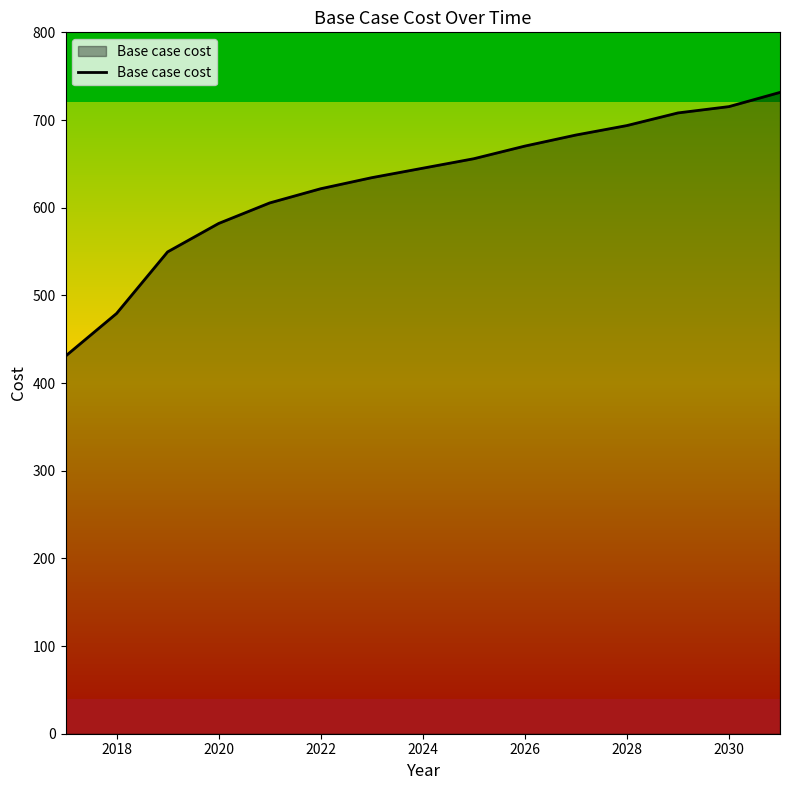

What is the smallest value displayed?

430.7